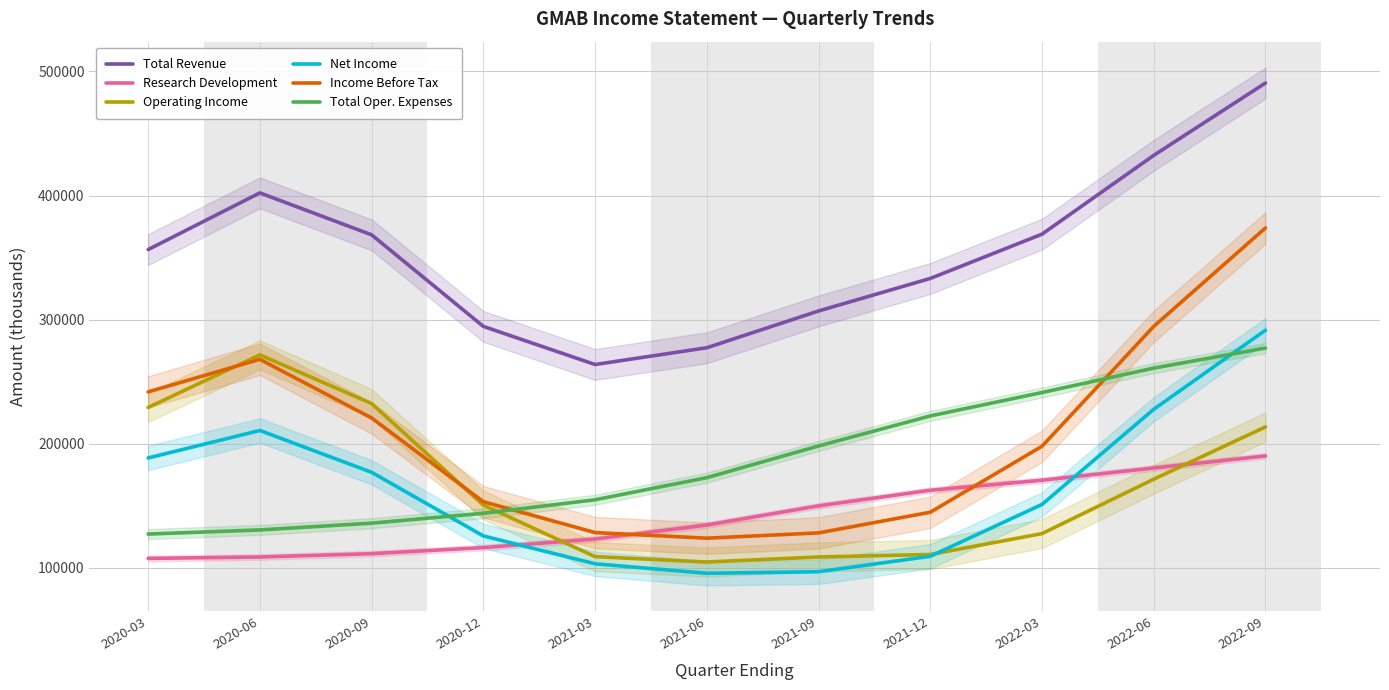

What is the sum of the Total Oper. Expenses values at 2020-12 and 2021-03?

298817.2